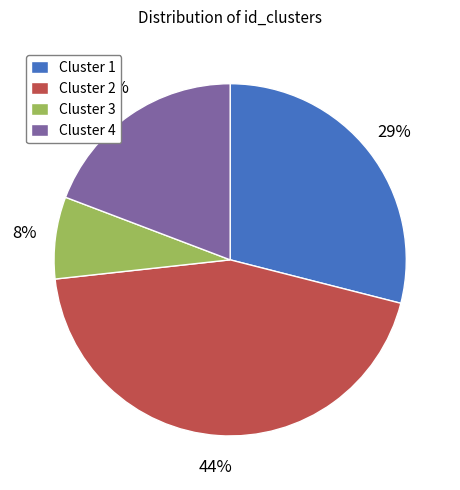

Is it true that Cluster 1 is 40% of the pie?

False